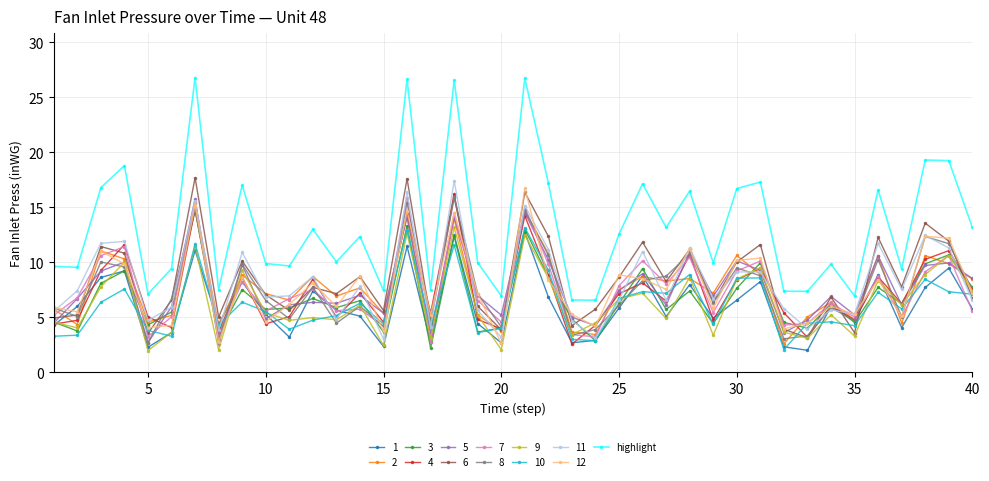

Which series has the largest total across all categories?

highlight